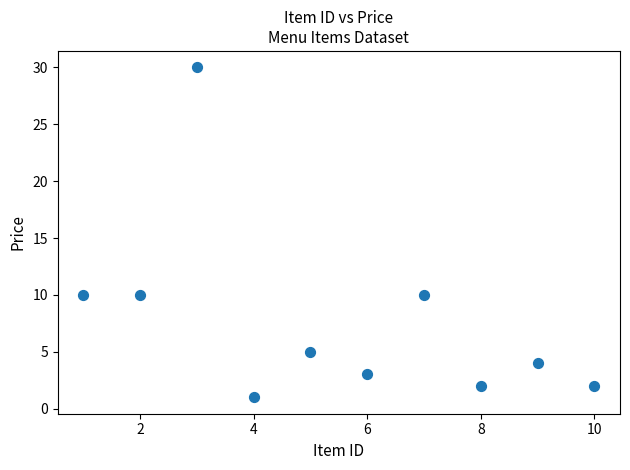

What is the range of X values (max minus min)?

9